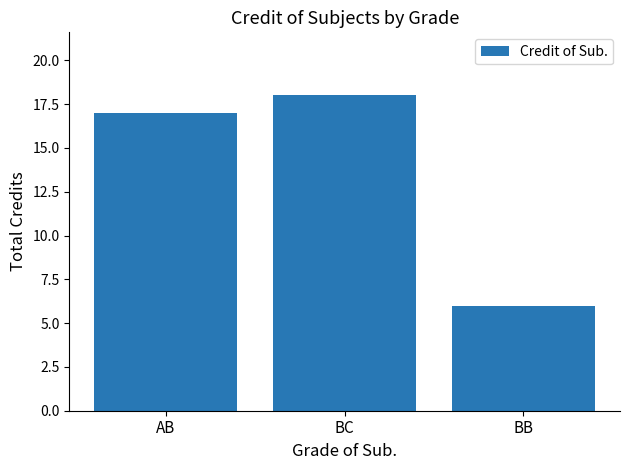

What is the sum of the values at BC and BB?

24